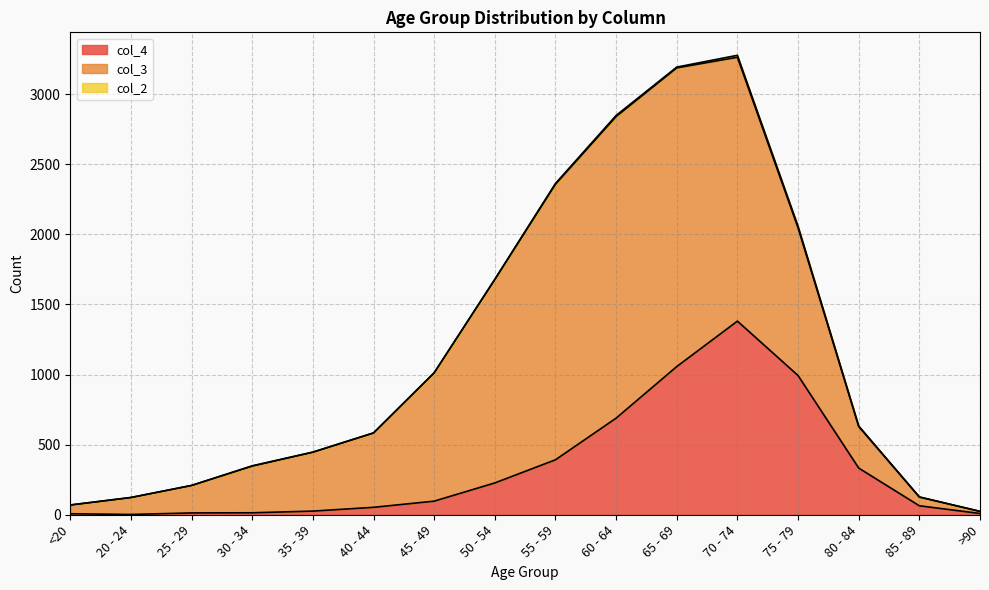

Reading right to left, extract all data points from this chart.

col_4: 9	64	333	993	1381	1057	689	392	227	97	53	26	14	13	2	7
col_3: 15	62	296	1053	1882	2130	2151	1965	1450	915	530	420	333	196	121	62
col_2: 0	1	4	12	14	6	8	6	3	1	1	1	2	0	0	1